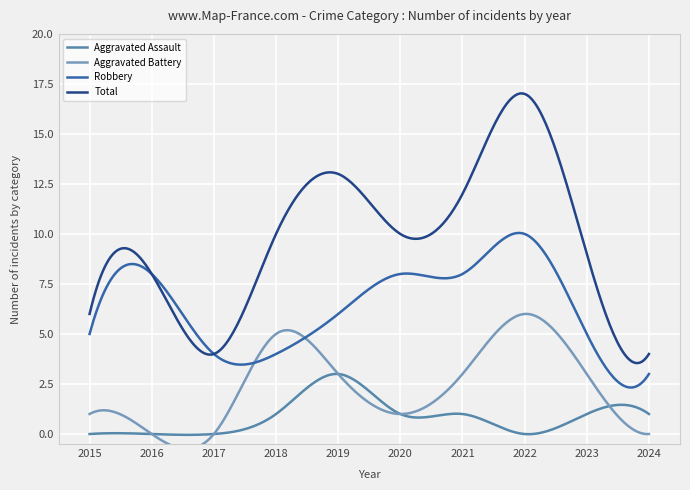

At 2017, list the series in order from smallest to largest.

Aggravated Assault, Aggravated Battery, Robbery, Total